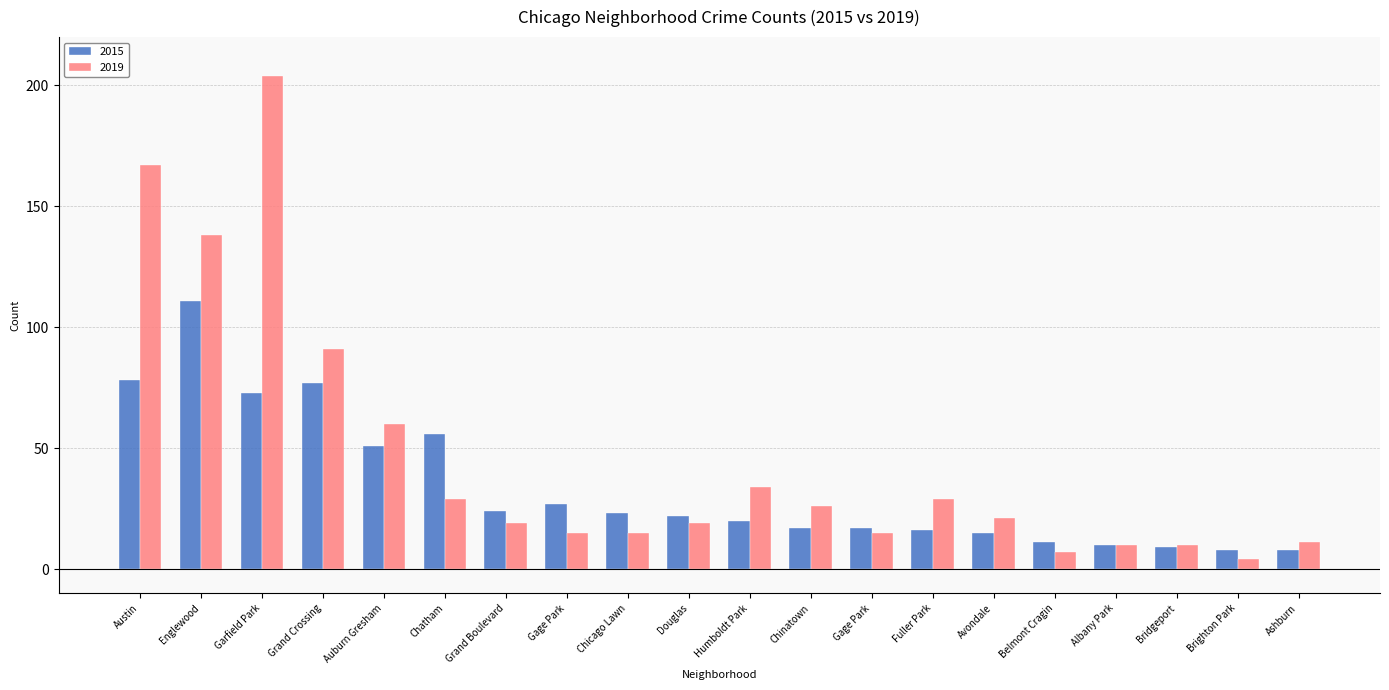

The 2019 series shows 7 at Gage Park. True or false?

False